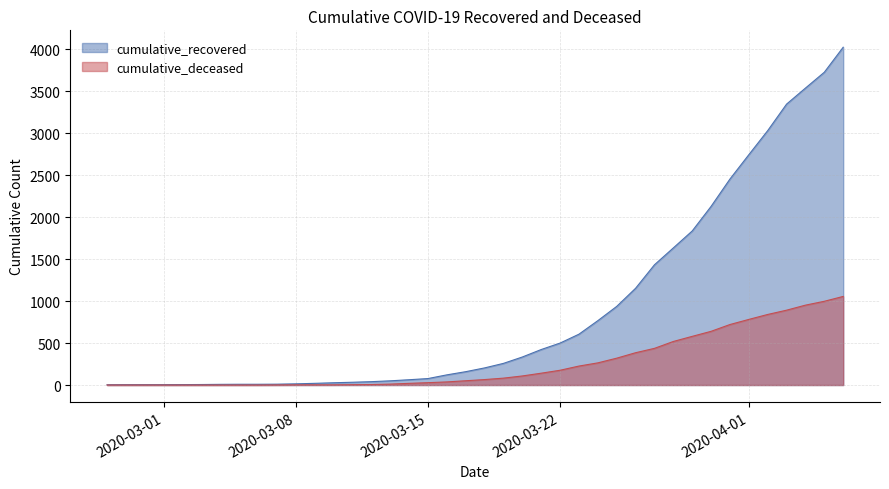

How many lines are shown in the chart?

2